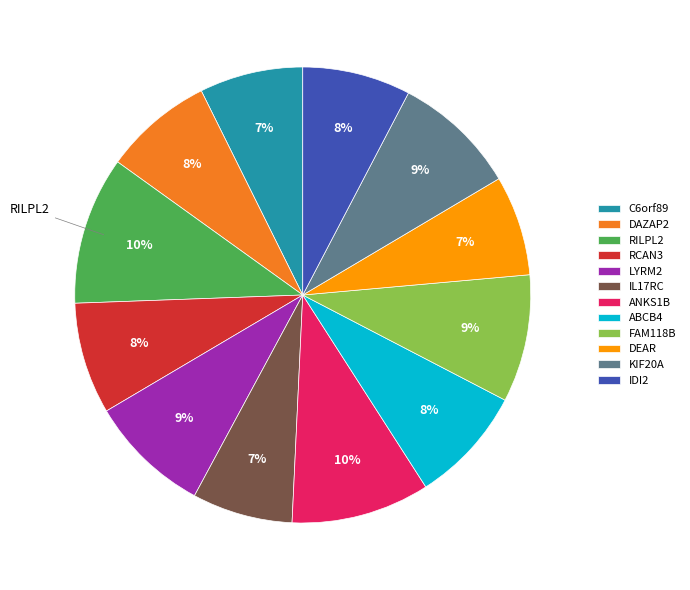

Is it true that KIF20A is 18% of the pie?

False